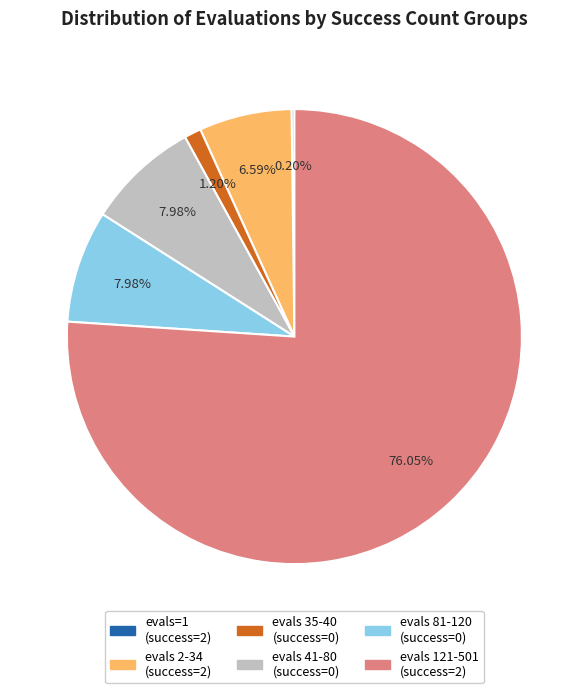

Combined, do evals 35-40 (success=0) and evals 41-80 (success=0) account for over 50%?

No